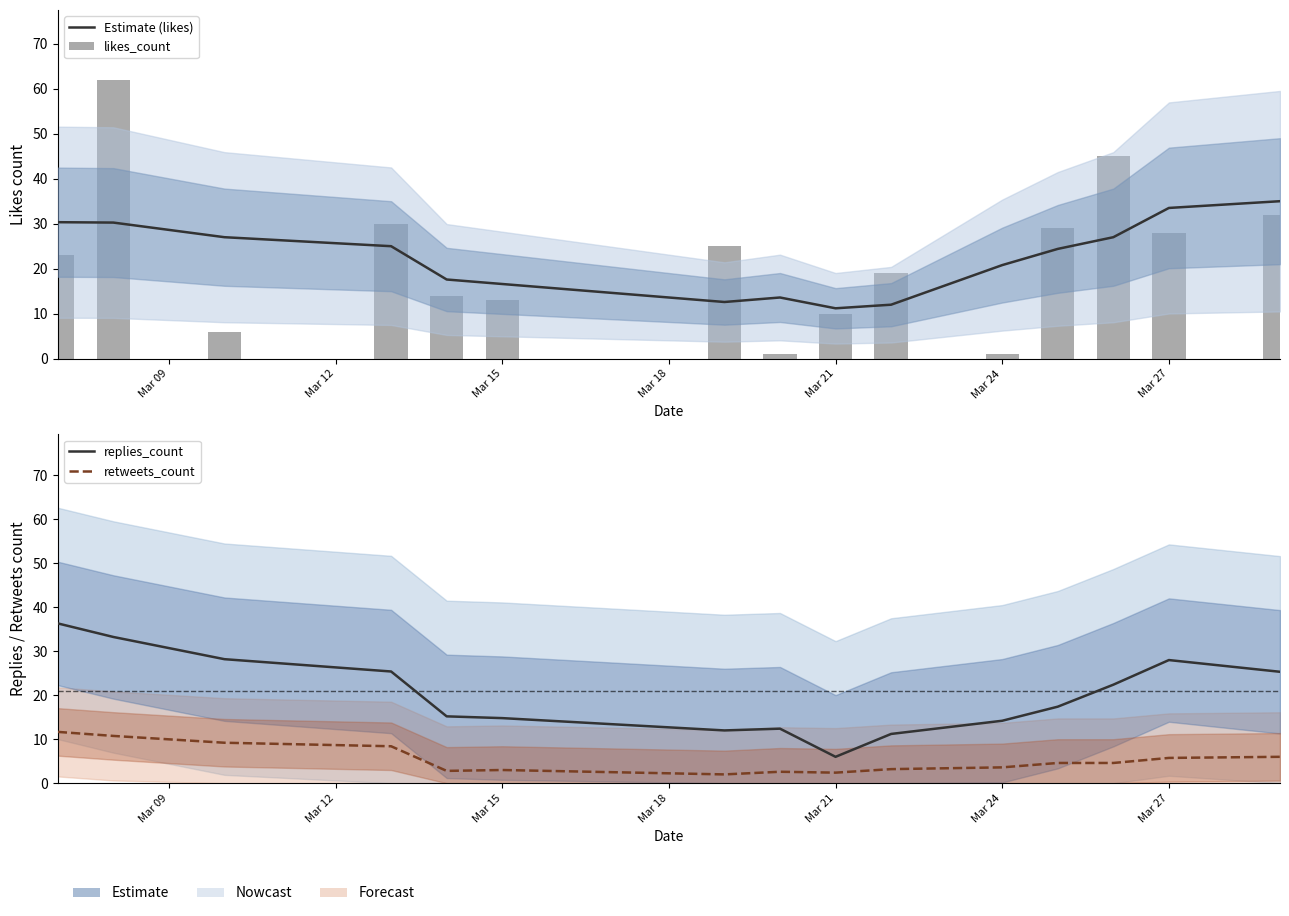

What are all the series names shown in the legend?

Estimate (likes), likes_count, replies_count, retweets_count